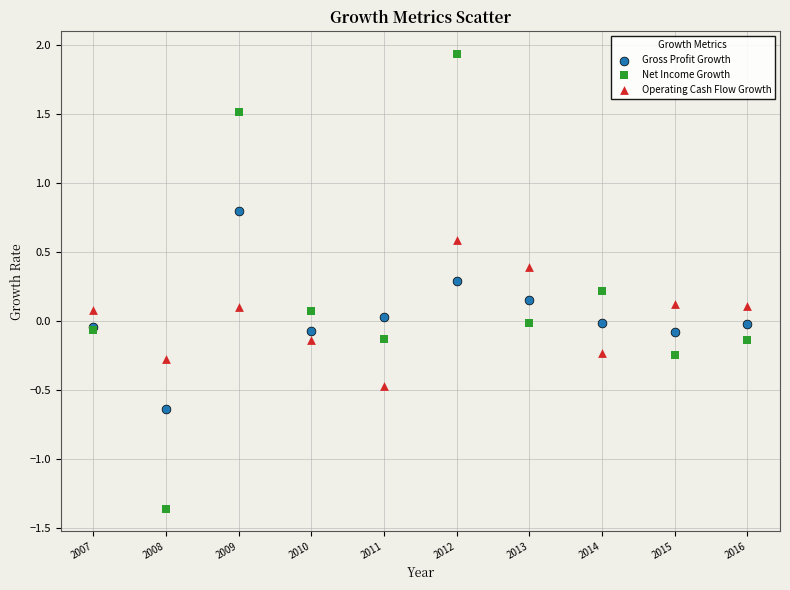

What is the X range (max minus min) for the scatter plot?

9.0